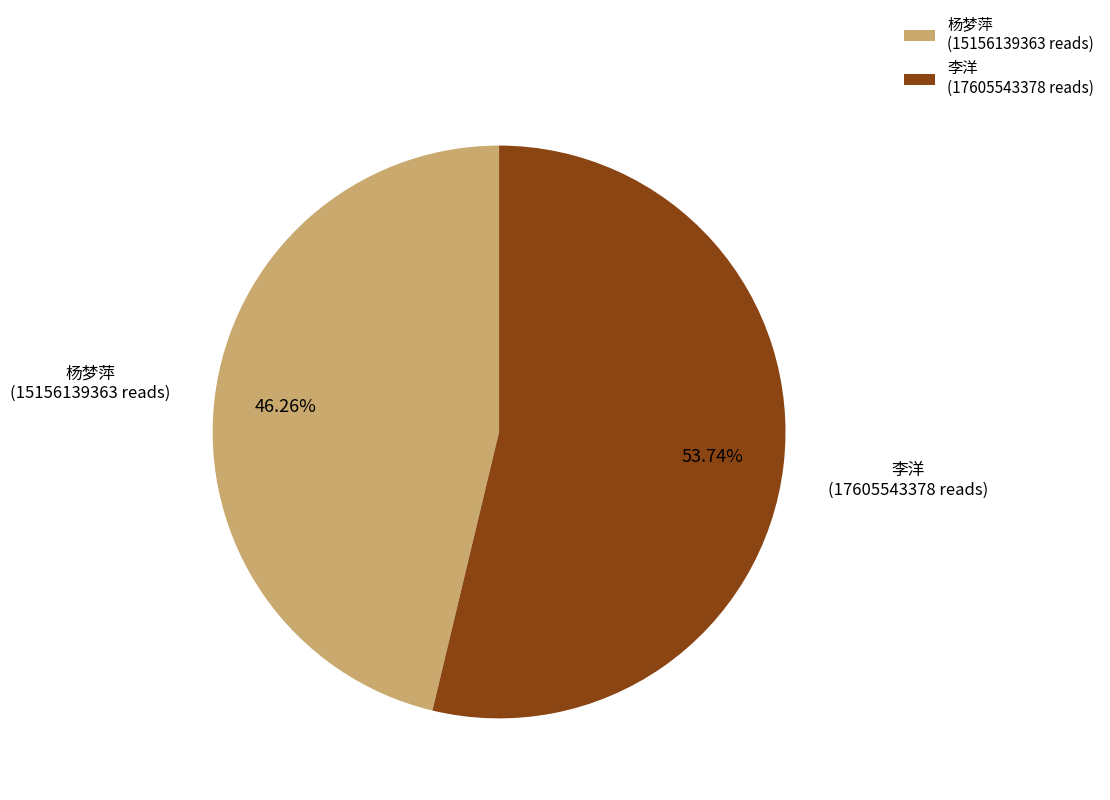

Approximately how many times larger is the value at 李洋 (17605543378 reads) compared to 杨梦萍 (15156139363 reads)?

1.2